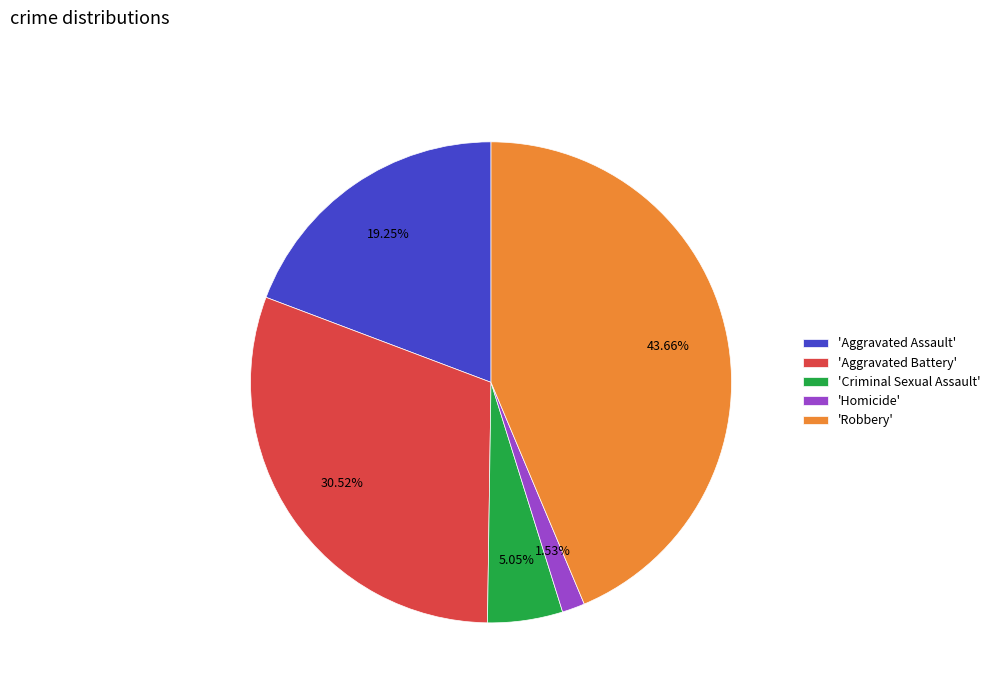

To the nearest percent, what is the average slice percentage?

20%